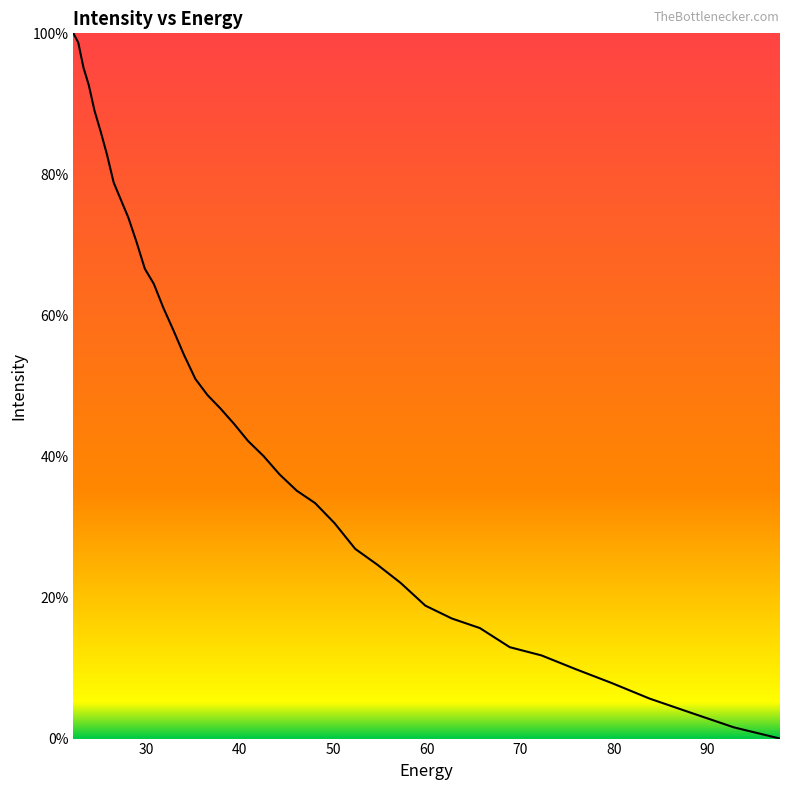

Does the chart display data point markers on the line(s)?

No